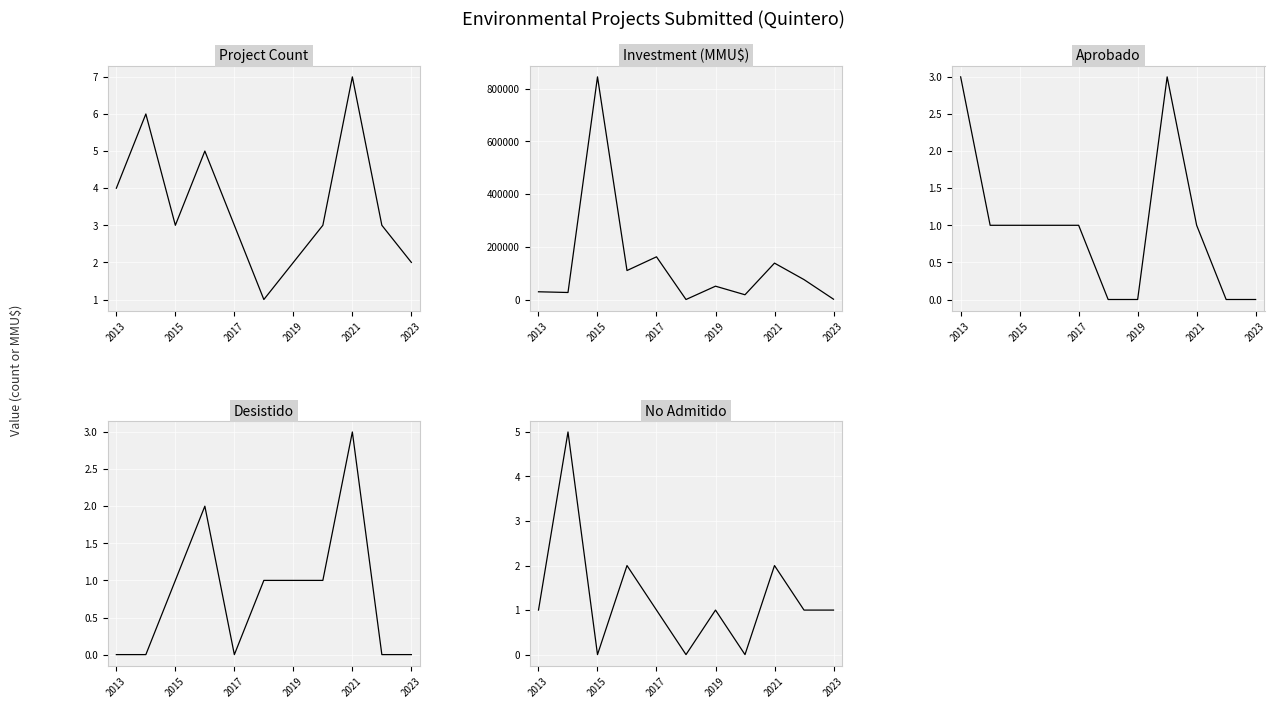

How many values in the Investment (MMU$) series are below 50670?

5